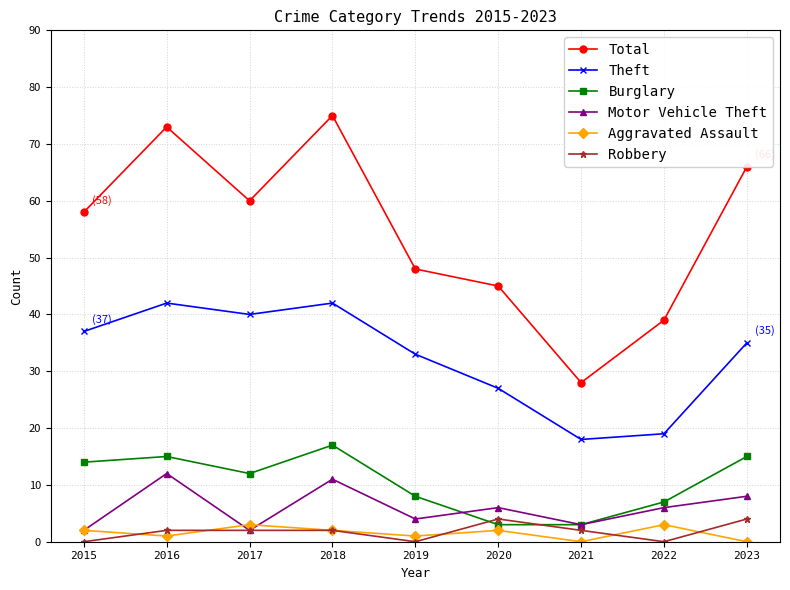

Reading left to right, transcribe all the data shown in this chart.

Total: 58	73	60	75	48	45	28	39	66
Theft: 37	42	40	42	33	27	18	19	35
Burglary: 14	15	12	17	8	3	3	7	15
Motor Vehicle Theft: 2	12	2	11	4	6	3	6	8
Aggravated Assault: 2	1	3	2	1	2	0	3	0
Robbery: 0	2	2	2	0	4	2	0	4